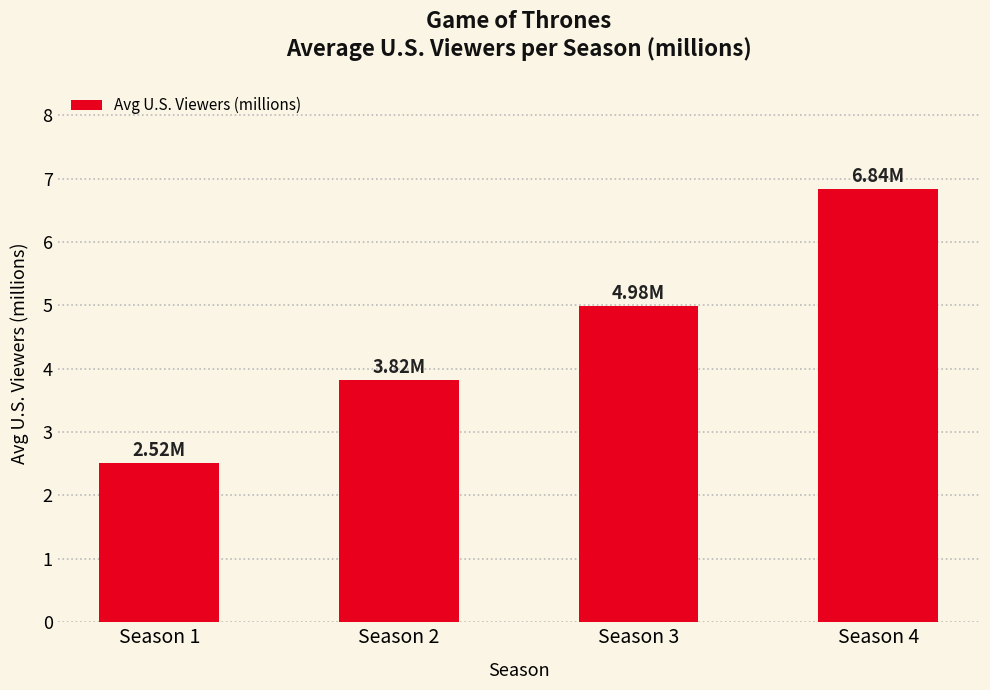

What is the sum of all values?

18.2